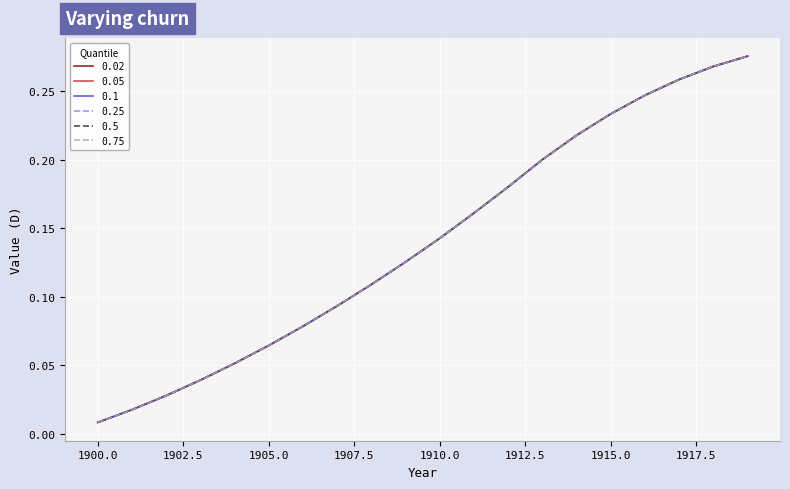

At which label does 0.75 reach its minimum?

1900